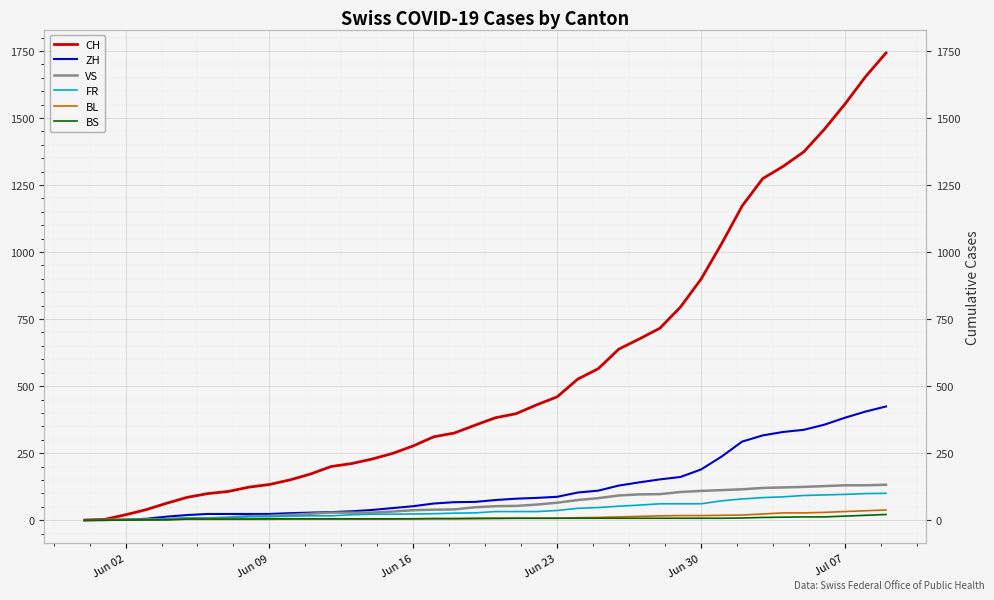

True or false: BS and ZH intersect in this chart.

False